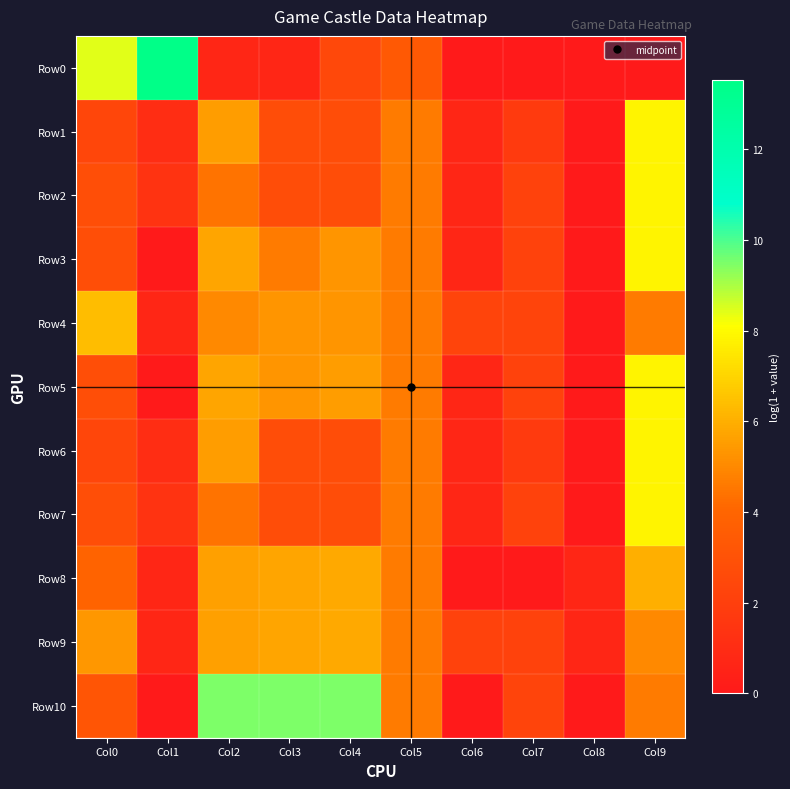

Reading left to right, what are all the values shown in this chart?

Row0: Col0=8.4	Col1=13.5	Col2=0.7	Col3=0.7	Col4=2.5	Col5=3.4	Col6=0.0	Col7=0.0	Col8=0.0	Col9=0.0
Row1: Col0=2.4	Col1=1.1	Col2=5.5	Col3=2.8	Col4=2.8	Col5=4.6	Col6=0.7	Col7=1.8	Col8=0.0	Col9=7.9
Row2: Col0=2.8	Col1=1.4	Col2=4.4	Col3=2.8	Col4=2.8	Col5=4.6	Col6=0.7	Col7=2.2	Col8=0.0	Col9=7.9
Row3: Col0=2.8	Col1=0.0	Col2=5.7	Col3=4.6	Col4=5.3	Col5=4.6	Col6=0.7	Col7=2.2	Col8=0.0	Col9=7.9
Row4: Col0=6.4	Col1=0.7	Col2=5.0	Col3=5.3	Col4=5.3	Col5=4.6	Col6=2.3	Col7=2.3	Col8=0.0	Col9=4.6
Row5: Col0=2.8	Col1=0.0	Col2=5.7	Col3=5.3	Col4=5.5	Col5=4.6	Col6=0.7	Col7=2.2	Col8=0.0	Col9=7.9
Row6: Col0=2.4	Col1=1.1	Col2=5.5	Col3=2.8	Col4=2.8	Col5=4.6	Col6=0.7	Col7=1.8	Col8=0.0	Col9=7.9
Row7: Col0=2.8	Col1=1.4	Col2=4.4	Col3=2.8	Col4=2.8	Col5=4.6	Col6=0.7	Col7=2.2	Col8=0.0	Col9=7.9
Row8: Col0=4.0	Col1=0.7	Col2=5.6	Col3=5.7	Col4=5.9	Col5=4.6	Col6=0.0	Col7=0.0	Col8=0.7	Col9=6.0
Row9: Col0=5.3	Col1=0.7	Col2=5.6	Col3=5.7	Col4=5.9	Col5=4.6	Col6=2.2	Col7=2.2	Col8=0.7	Col9=5.0
Row10: Col0=3.2	Col1=0.0	Col2=9.5	Col3=9.5	Col4=9.5	Col5=4.6	Col6=0.0	Col7=2.3	Col8=0.0	Col9=4.6